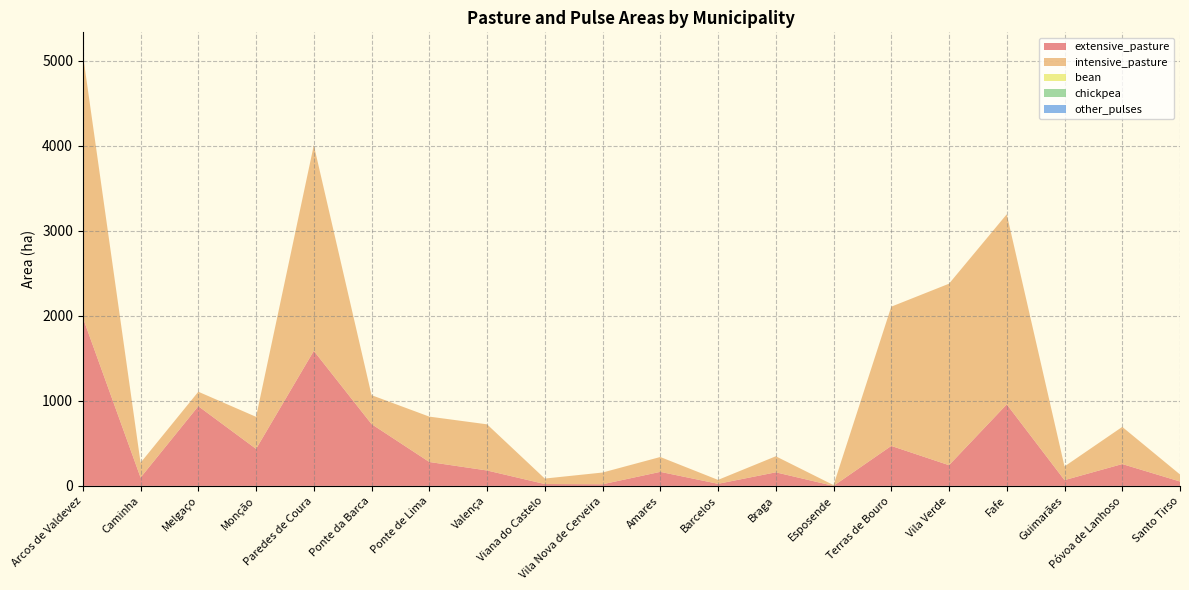

Reading left to right, transcribe all the data shown in this chart.

extensive_pasture: Arcos de Valdevez=1979.1	Caminha=97.2	Melgaço=936.9	Monção=434.7	Paredes de Coura=1587.6	Ponte da Barca=726.3	Ponte de Lima=280.8	Valença=180.9	Viana do Castelo=21.6	Vila Nova de Cerveira=18.9	Amares=164.7	Barcelos=24.3	Braga=159.3	Esposende=0.0	Terras de Bouro=469.8	Vila Verde=243.0	Fafe=958.5	Guimarães=67.5	Póvoa de Lanhoso=256.5	Santo Tirso=51.3
intensive_pasture: Arcos de Valdevez=3100.4	Caminha=174.8	Melgaço=170.2	Monção=377.2	Paredes de Coura=2419.6	Ponte da Barca=340.4	Ponte de Lima=533.6	Valença=542.8	Viana do Castelo=64.4	Vila Nova de Cerveira=138.0	Amares=174.8	Barcelos=46.0	Braga=188.6	Esposende=9.2	Terras de Bouro=1637.6	Vila Verde=2134.4	Fafe=2235.6	Guimarães=161.0	Póvoa de Lanhoso=437.0	Santo Tirso=82.8
bean: Arcos de Valdevez=0.0	Caminha=0.0	Melgaço=0.0	Monção=0.0	Paredes de Coura=0.0	Ponte da Barca=0.0	Ponte de Lima=0.0	Valença=0.0	Viana do Castelo=0.0	Vila Nova de Cerveira=0.0	Amares=0.0	Barcelos=0.0	Braga=0.0	Esposende=0.0	Terras de Bouro=0.0	Vila Verde=0.0	Fafe=0.0	Guimarães=0.0	Póvoa de Lanhoso=0.0	Santo Tirso=0.0
chickpea: Arcos de Valdevez=0.0	Caminha=0.0	Melgaço=0.0	Monção=0.0	Paredes de Coura=0.0	Ponte da Barca=0.0	Ponte de Lima=0.0	Valença=0.0	Viana do Castelo=0.0	Vila Nova de Cerveira=0.0	Amares=0.0	Barcelos=0.0	Braga=0.0	Esposende=0.0	Terras de Bouro=0.0	Vila Verde=0.0	Fafe=0.0	Guimarães=0.0	Póvoa de Lanhoso=0.0	Santo Tirso=0.0
other_pulses: Arcos de Valdevez=0.0	Caminha=0.0	Melgaço=0.0	Monção=0.0	Paredes de Coura=0.0	Ponte da Barca=0.0	Ponte de Lima=0.0	Valença=0.0	Viana do Castelo=0.0	Vila Nova de Cerveira=0.0	Amares=0.0	Barcelos=0.0	Braga=0.0	Esposende=0.0	Terras de Bouro=0.0	Vila Verde=0.0	Fafe=0.0	Guimarães=0.0	Póvoa de Lanhoso=0.0	Santo Tirso=0.0